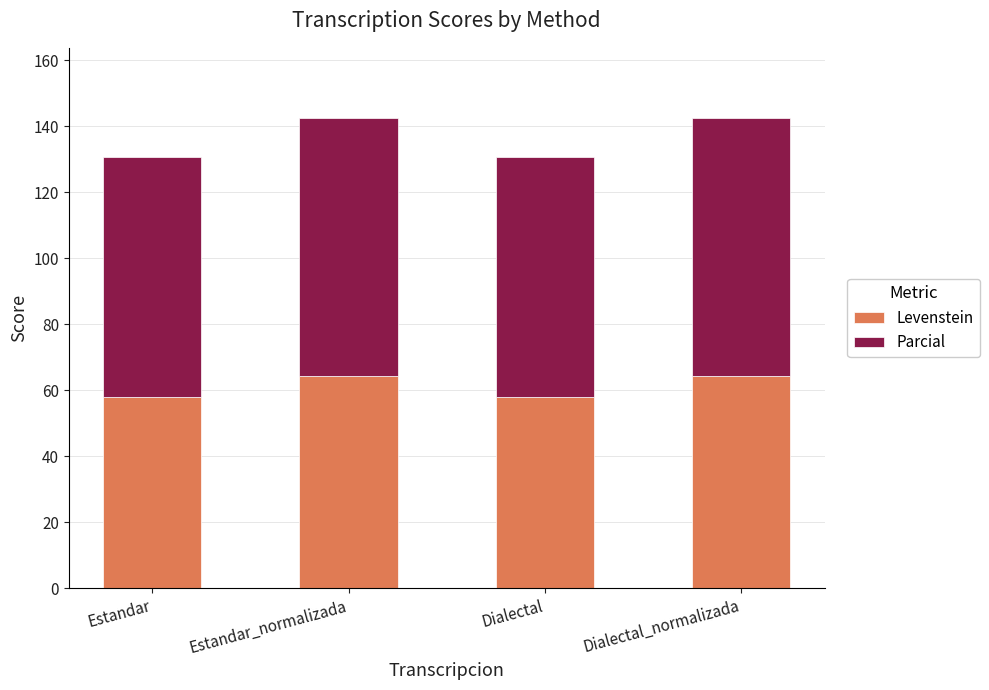

What is the value of the Levenstein bar at the 4th from the left?

64.3